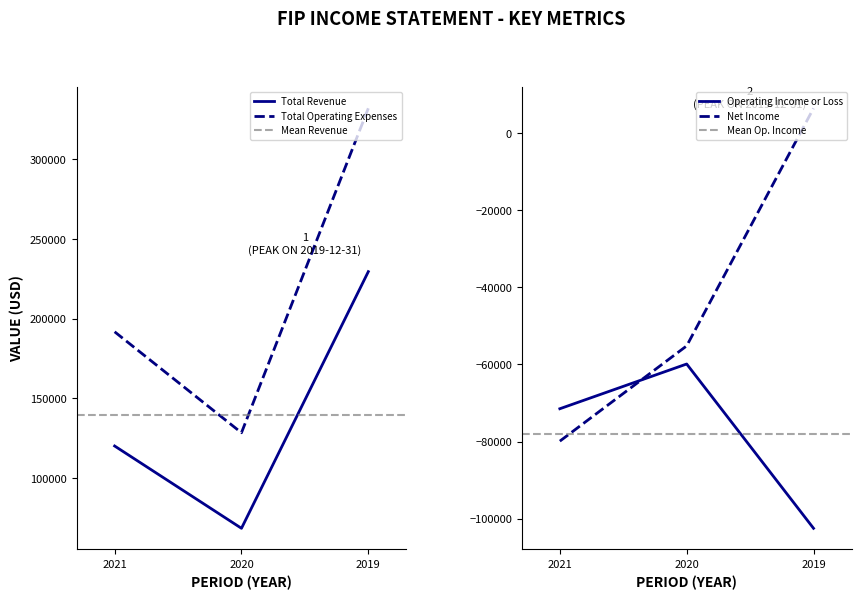

Is the value of Total Operating Expenses at 2019 greater than the value of Total Revenue at 2019?

Yes